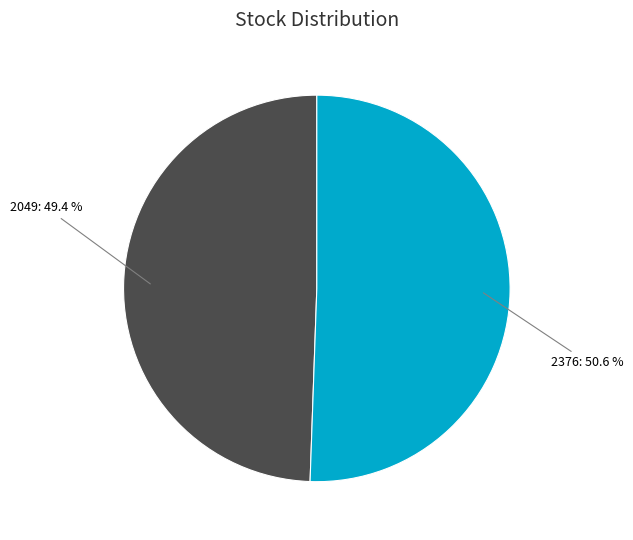

Combined, do 2376 and 2049 account for over 50%?

Yes